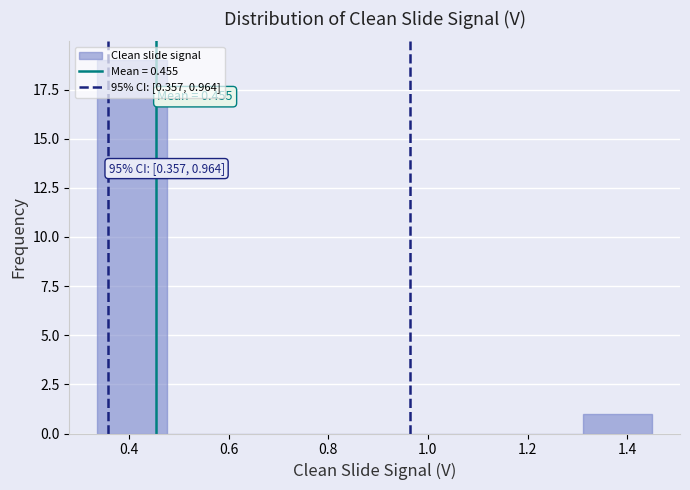

Which range on the x-axis has the tallest bar?

0.34 to 0.48